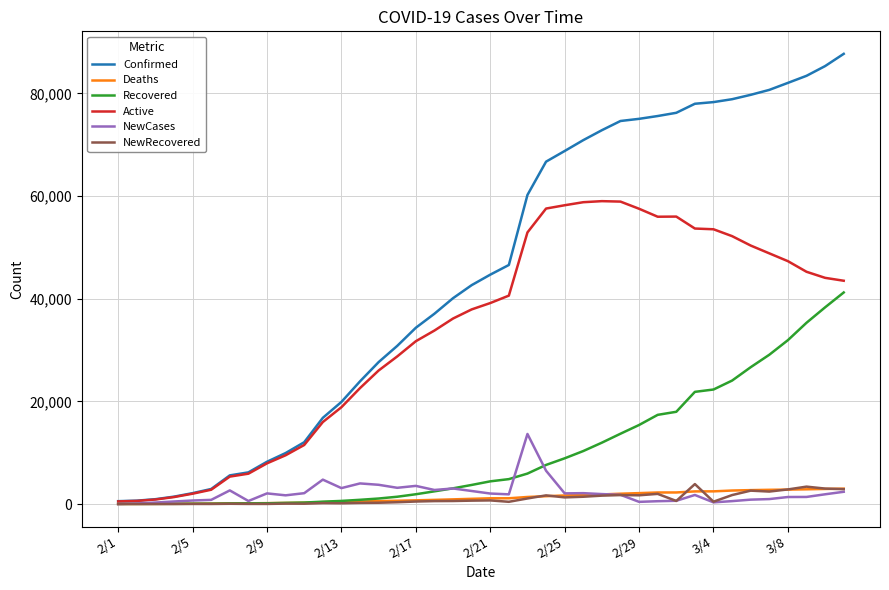

Which series has the largest range (max minus min)?

Confirmed